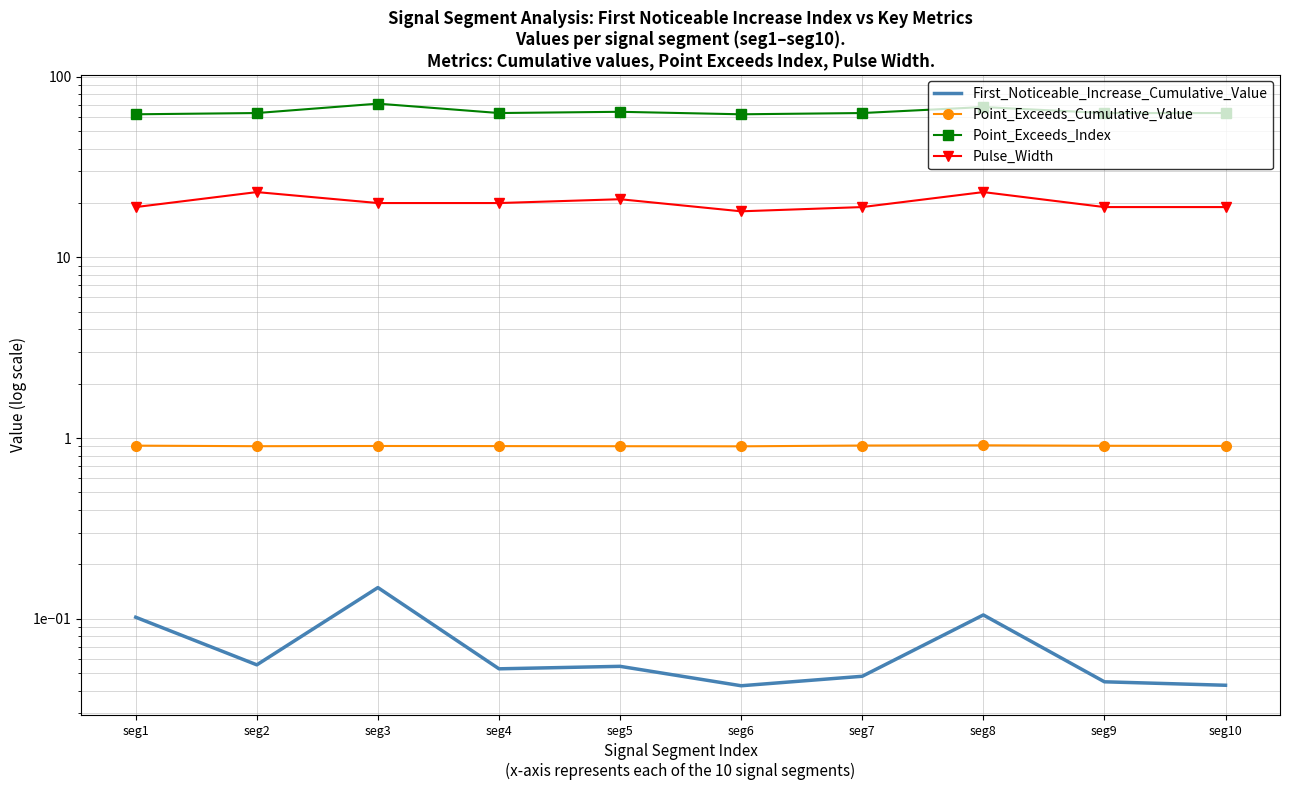

Which series has the largest total across all categories?

Point_Exceeds_Index